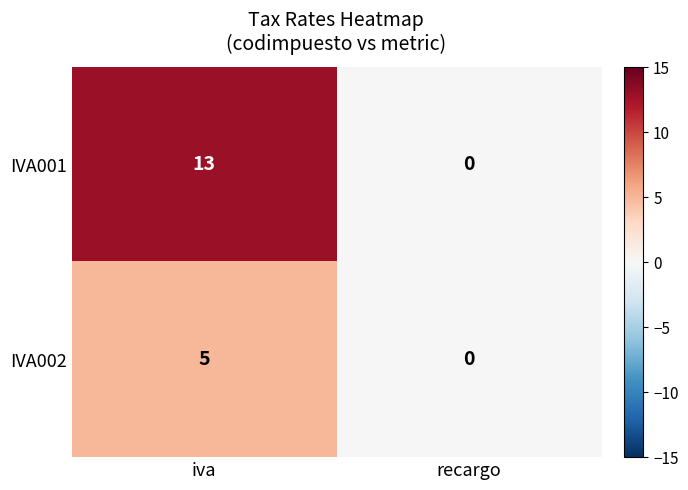

Which label corresponds to the smallest value in the chart?

recargo